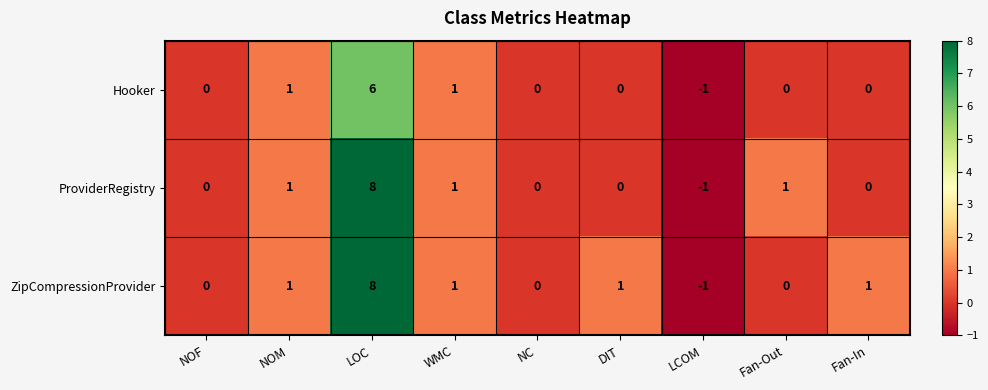

What is the difference between the maximum and second lowest values in the ZipCompressionProvider series?

8